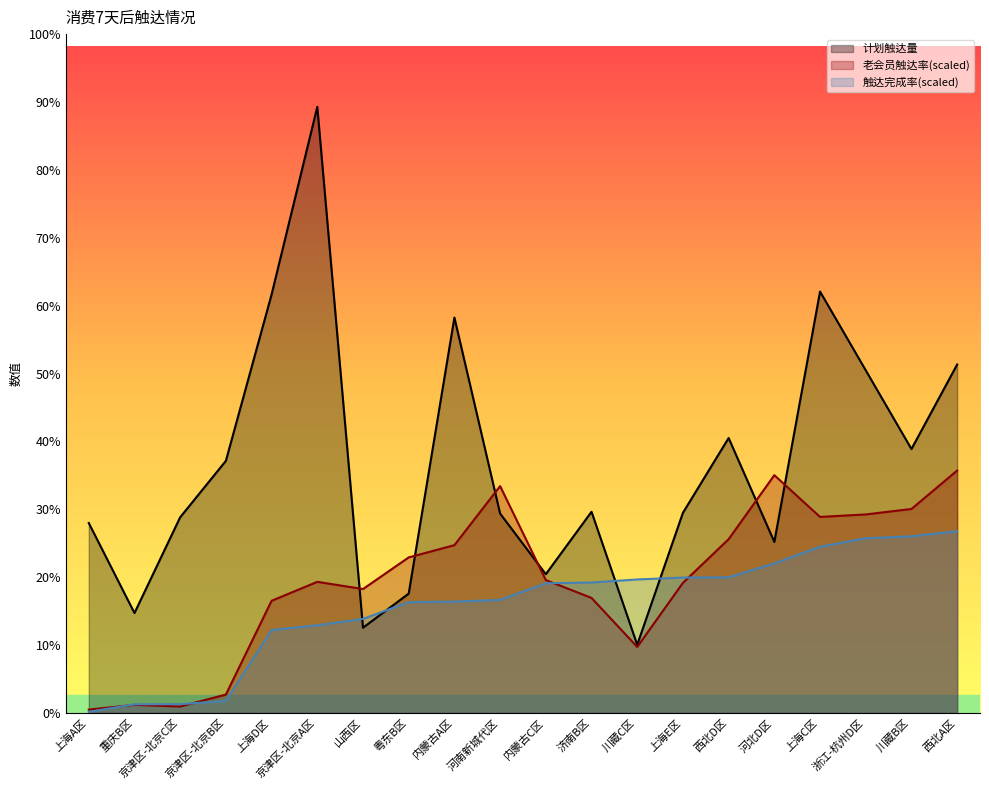

Reading left to right, what are all the values shown in this chart?

计划触达量: 上海A区=724.0	重庆B区=381.0	京津区-北京C区=746.0	京津区-北京B区=961.0	上海D区=1595.0	京津区-北京A区=2310.0	山西区=325.0	粤东B区=455.0	内蒙古A区=1507.0	河南新城代区=760.0	内蒙古C区=529.0	济南B区=767.0	川藏C区=260.0	上海E区=763.0	西北D区=1048.0	河北D区=652.0	上海C区=1606.0	浙江-杭州D区=1306.0	川藏B区=1006.0	西北A区=1328.0
老会员触达率: 上海A区=13.0	重庆B区=31.0	京津区-北京C区=24.7	京津区-北京B区=70.3	上海D区=427.6	京津区-北京A区=499.9	山西区=472.4	粤东B区=593.0	内蒙古A区=639.7	河南新城代区=864.7	内蒙古C区=506.6	济南B区=438.6	川藏C区=251.7	上海E区=496.0	西北D区=662.5	河北D区=906.3	上海C区=747.3	浙江-杭州D区=756.7	川藏B区=777.5	西北A区=924.0
触达完成率: 上海A区=4.4	重庆B区=33.1	京津区-北京C区=33.7	京津区-北京B区=46.0	上海D区=316.1	京津区-北京A区=334.4	山西区=358.6	粤东B区=422.6	内蒙古A区=424.5	河南新城代区=431.1	内蒙古C区=494.5	济南B区=497.3	川藏C区=509.0	上海E区=516.2	西北D区=517.2	河北D区=570.4	上海C区=633.8	浙江-杭州D区=665.9	川藏B区=673.5	西北A区=693.0